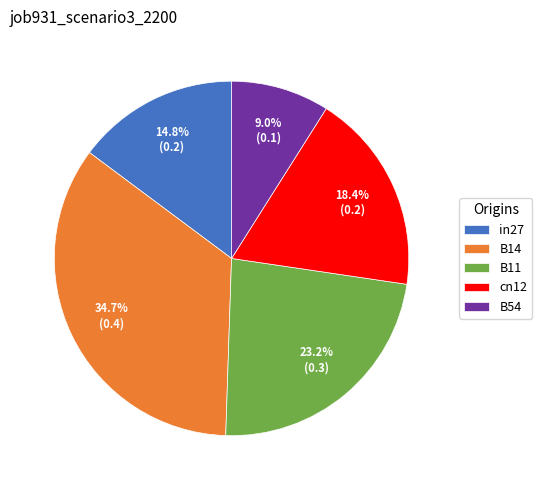

Which slice is the largest?

B14